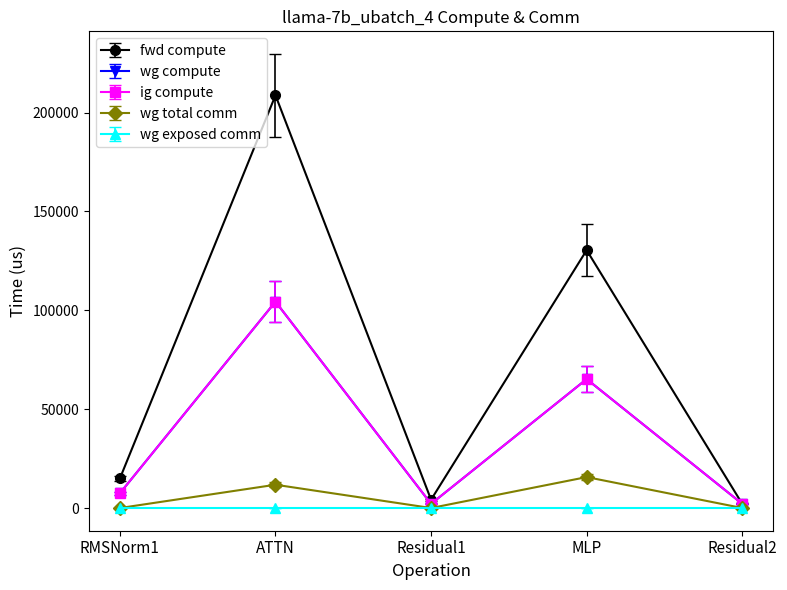

How many values in the fwd compute series are below 14936?

2